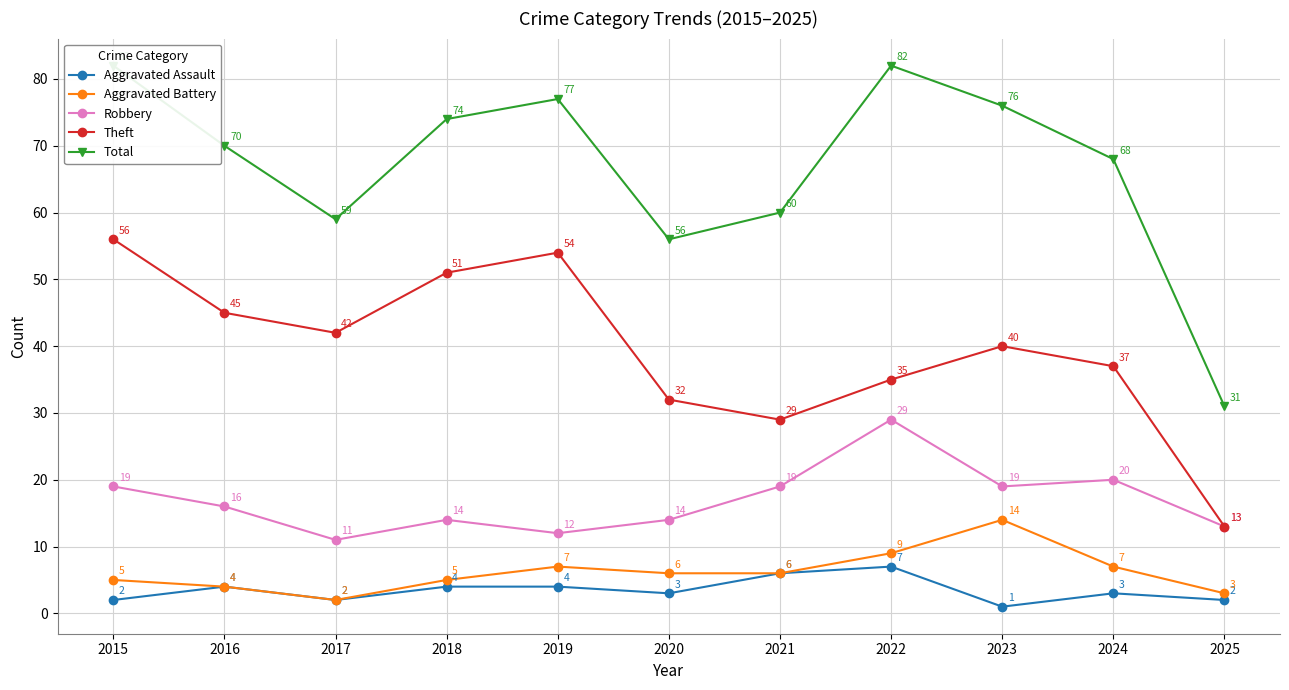

What is the lowest value of the Total series?

31